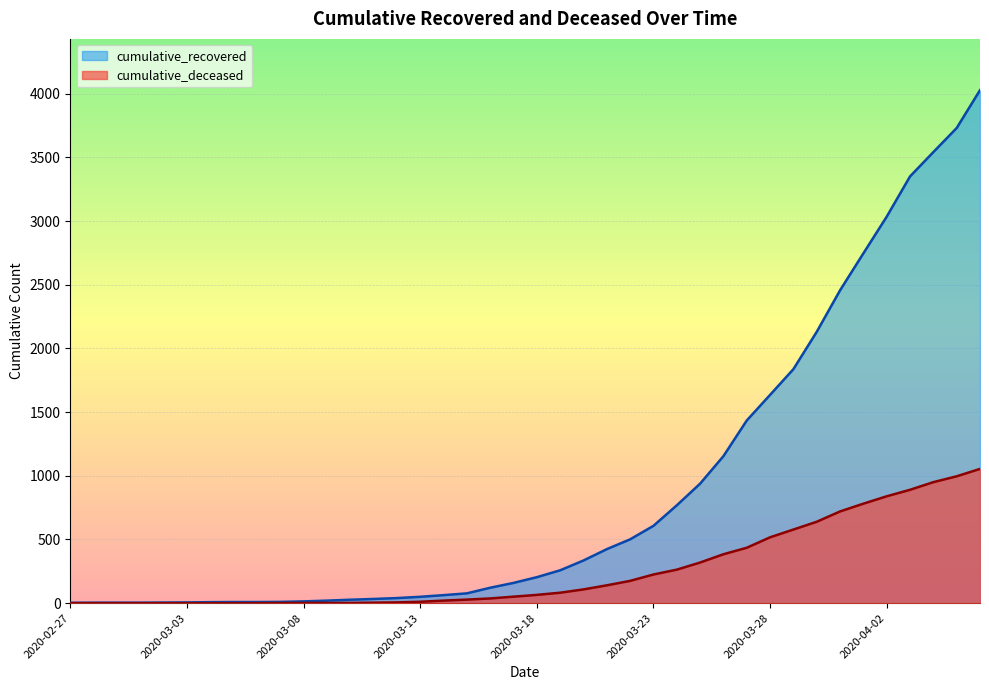

Reading left to right, transcribe all the data shown in this chart.

cumulative_recovered: 3	4	4	4	5	6	8	9	9	10	14	20	27	33	40	50	63	77	121	159	204	258	335	424	501	607	768	938	1154	1434	1635	1837	2130	2456	2746	3034	3350	3541	3730	4027
cumulative_deceased: 0	0	0	0	0	0	0	0	0	1	2	2	2	4	6	11	20	28	37	51	65	82	108	140	175	225	263	319	384	435	517	578	639	720	781	839	890	950	996	1054